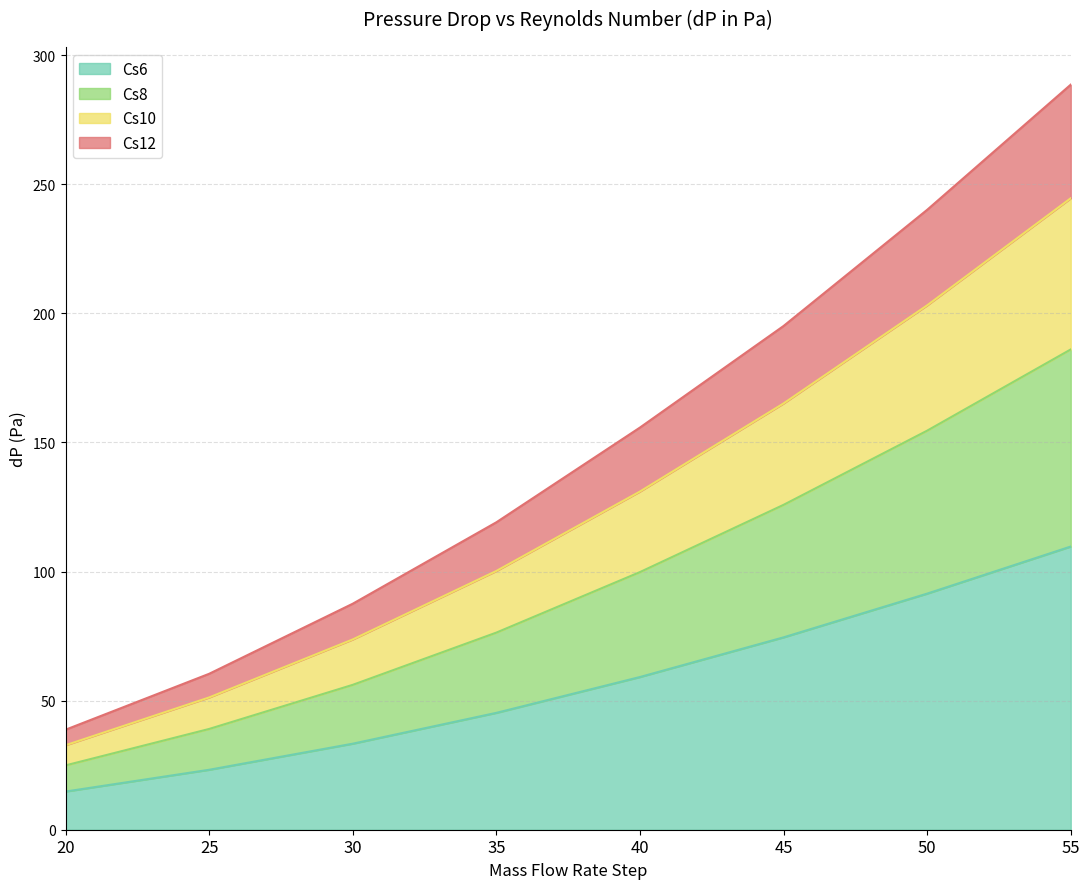

True or false: Cs12 and Cs10 intersect in this chart.

False